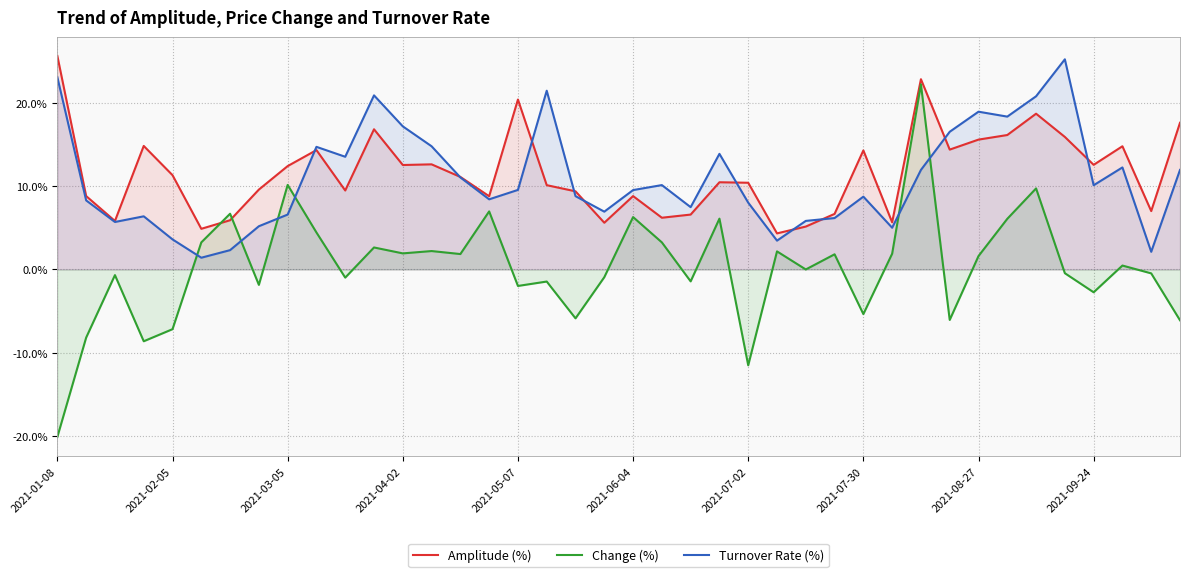

Which series has the widest spread of values?

Change (%)